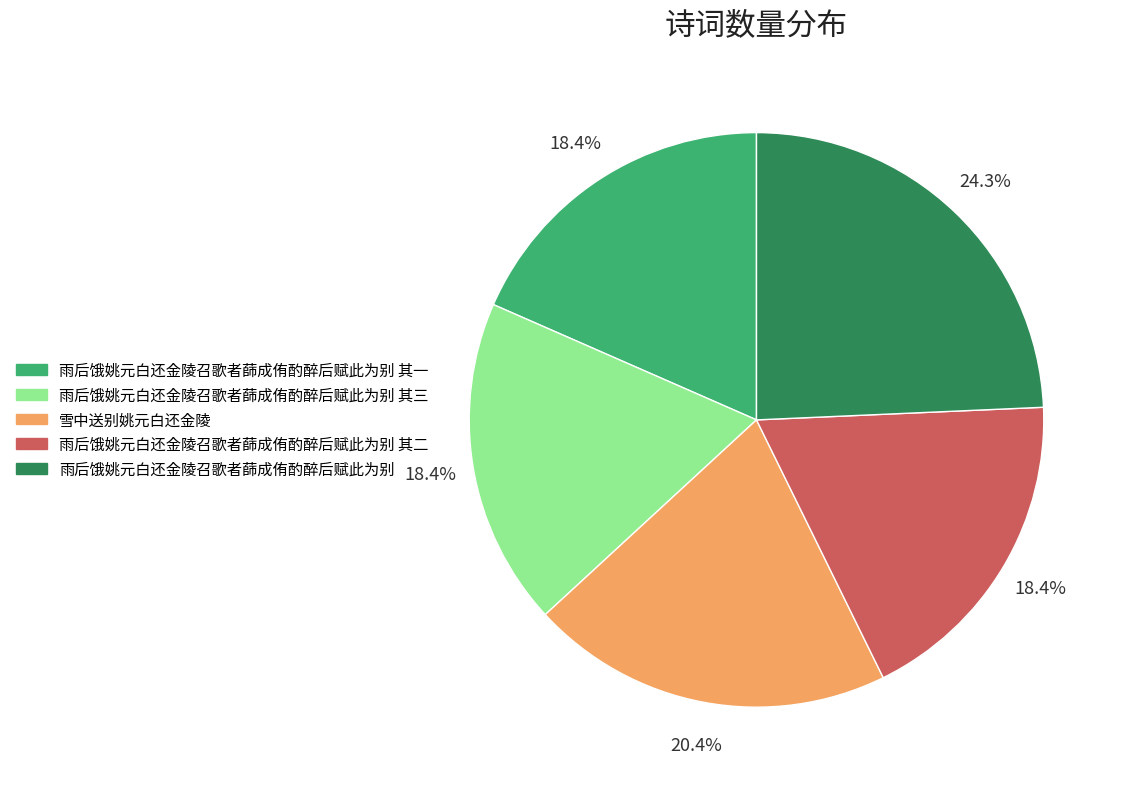

Does any single category account for the majority?

No